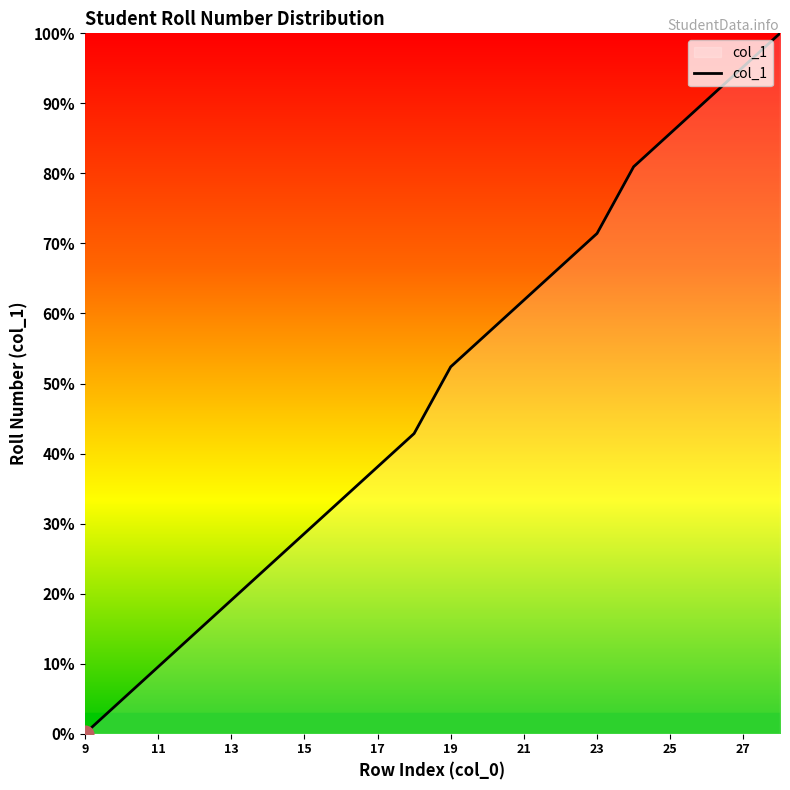

Reading left to right, what are all the values shown in this chart?

0.0	4.8	9.5	14.3	19.0	23.8	28.6	33.3	38.1	42.9	52.4	57.1	61.9	66.7	71.4	81.0	85.7	90.5	95.2	100.0